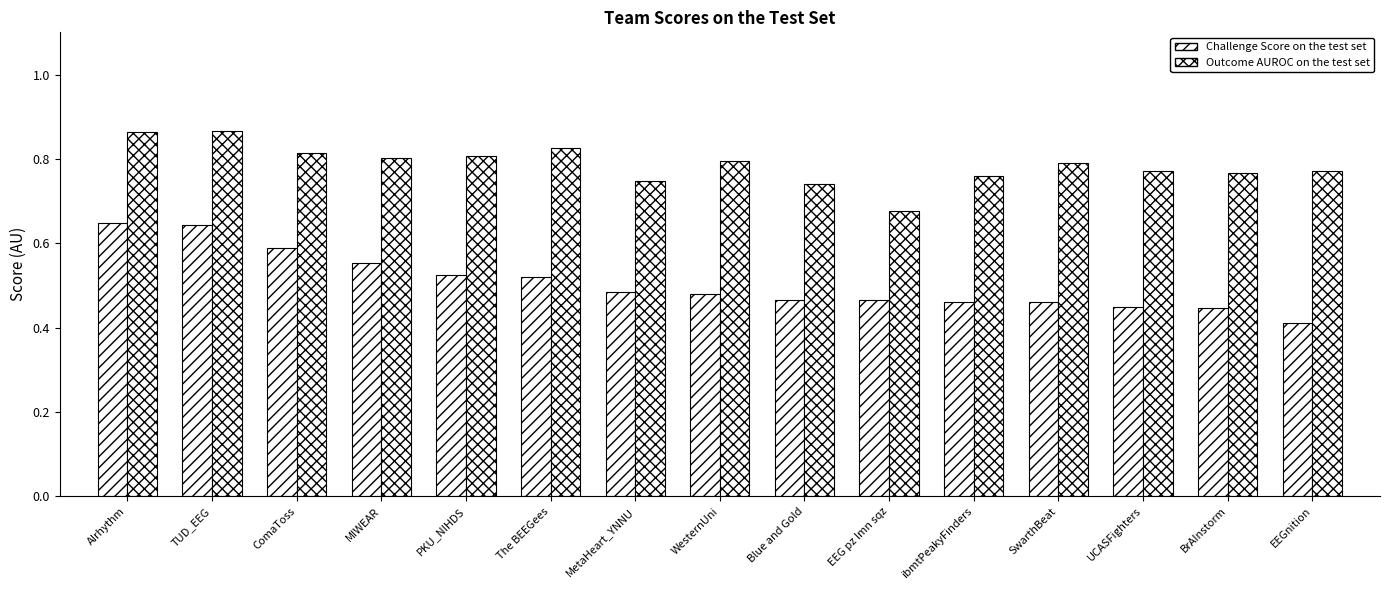

Count the number of categories in the chart.

15